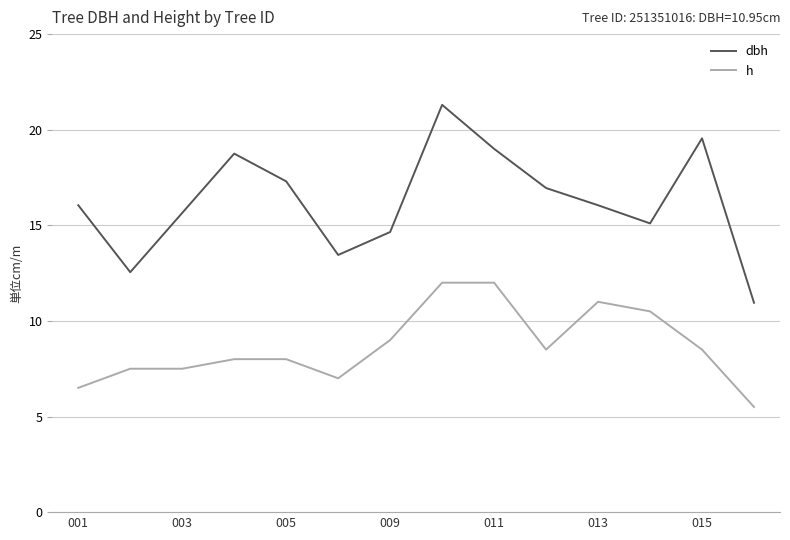

Rank the series by their maximum value, from lowest to highest.

h, dbh